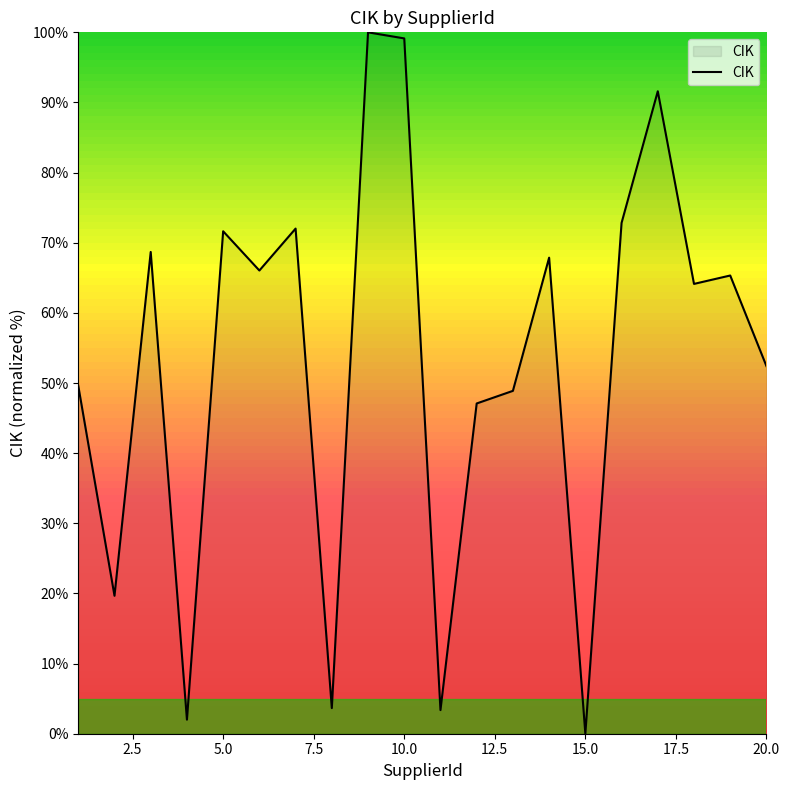

What is the greatest value displayed?

100.0